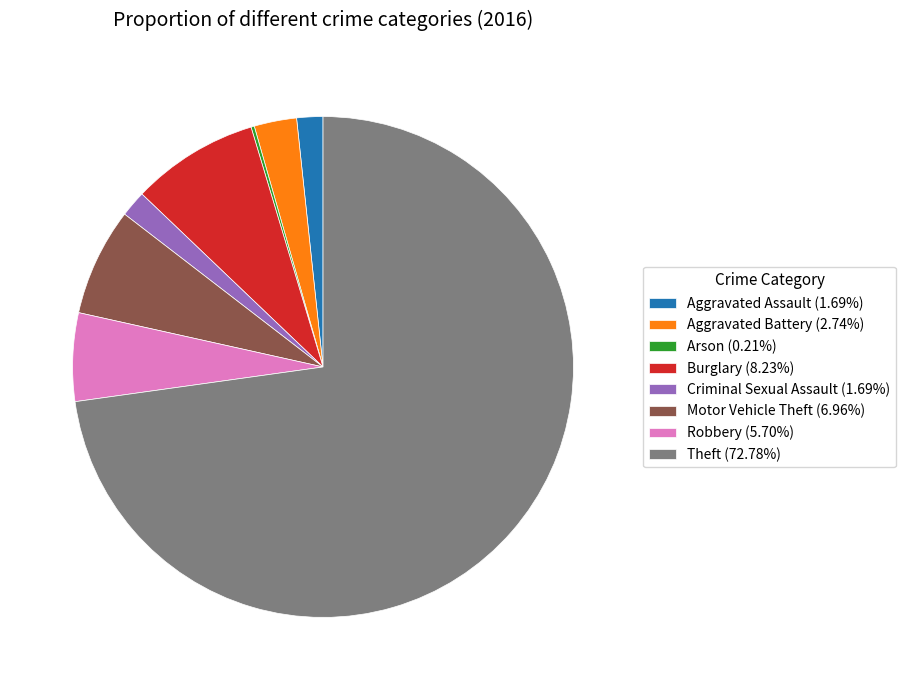

Approximately how many times larger is the value at Burglary (8.23%) compared to Motor Vehicle Theft (6.96%)?

1.2